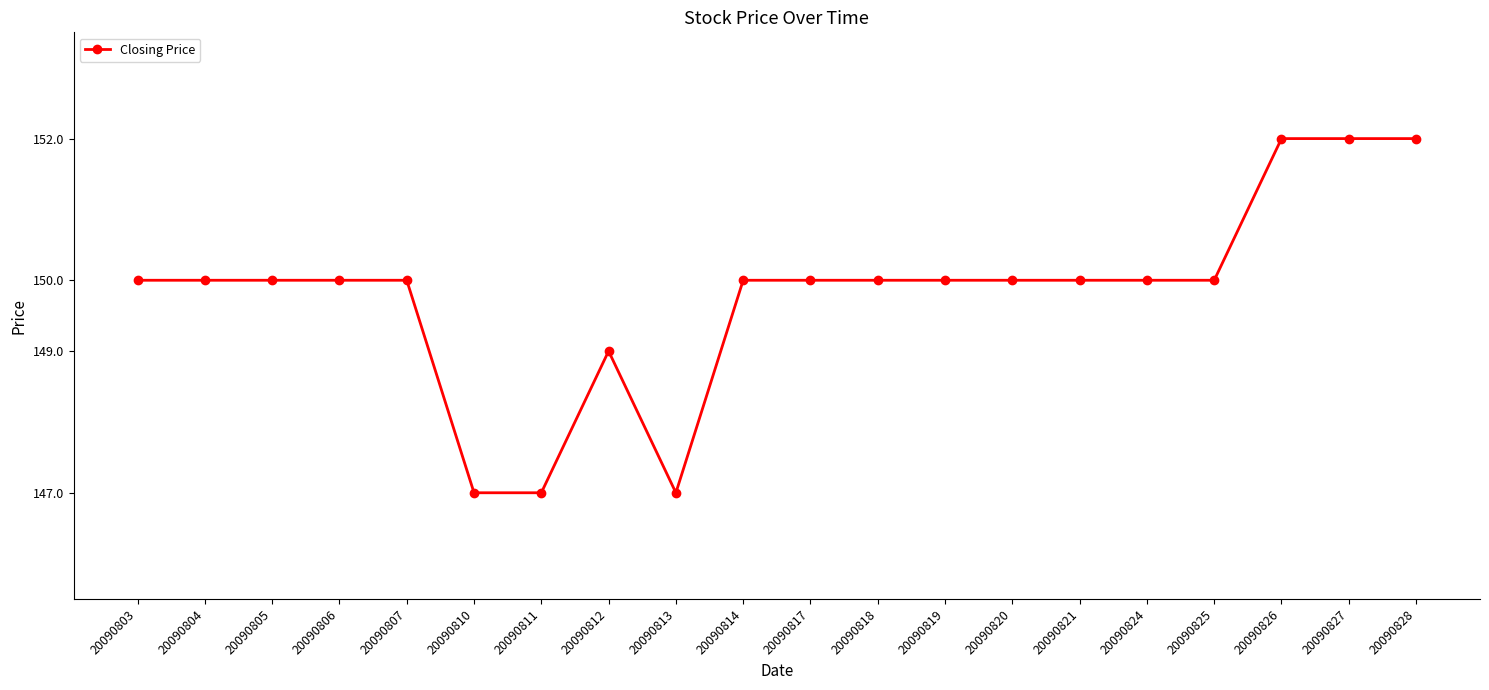

What is the minimum value shown in the chart?

147